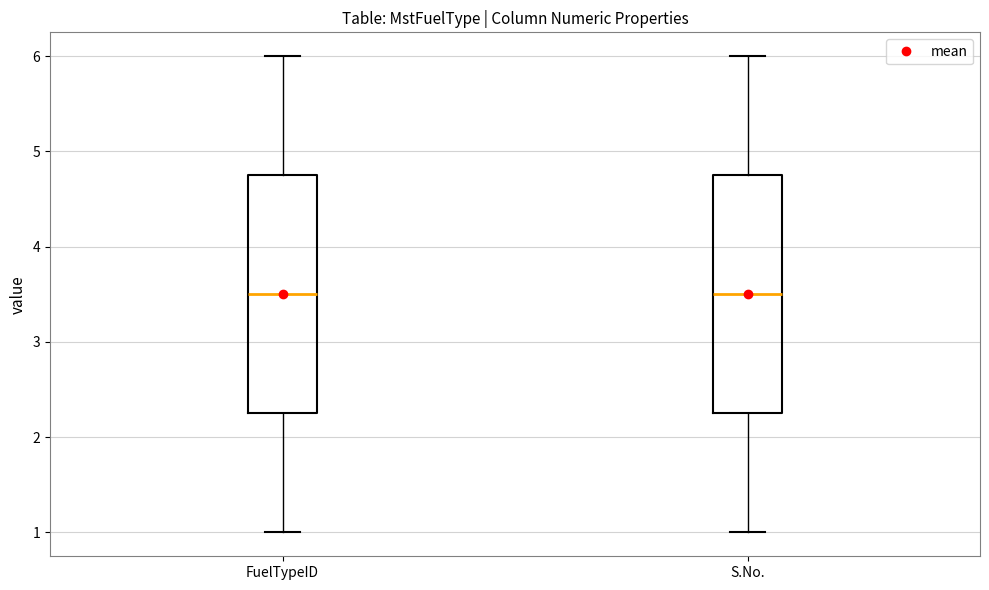

Reading left to right, transcribe this box plot: for each box, give where its median line is, the range the box spans, and where its two whiskers end, as read against the y-axis. The values are not printed on the chart, so give them approximately, as read against the axis.

FuelTypeID: median 3.5, box 2.3 to 4.8, whiskers 1.0 to 6.0
S.No.: median 3.5, box 2.3 to 4.8, whiskers 1.0 to 6.0